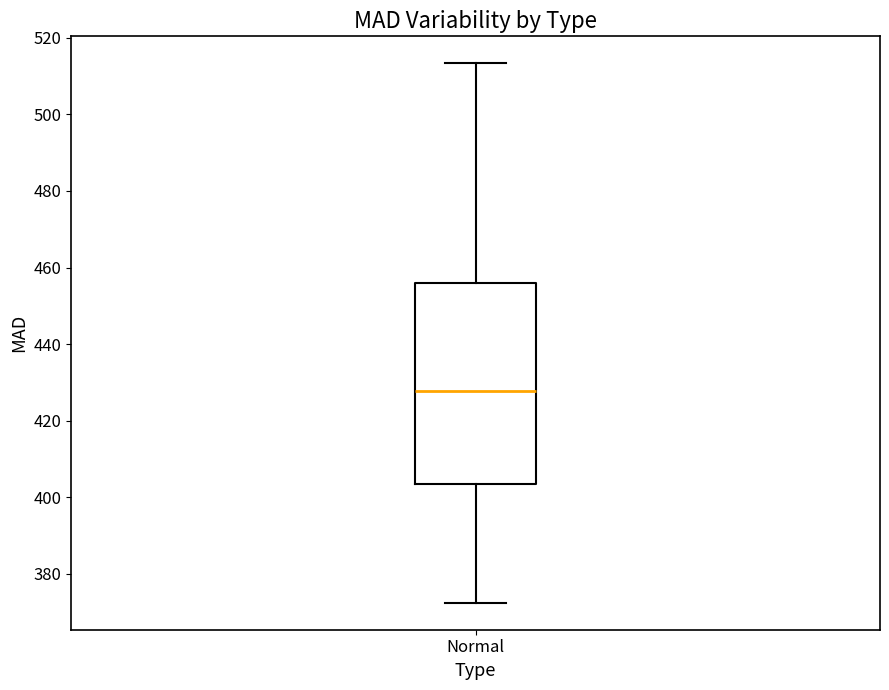

Where is the lower edge of the box for Normal on the y-axis? The values are not printed on the chart, so give them approximately, as read against the axis.

404